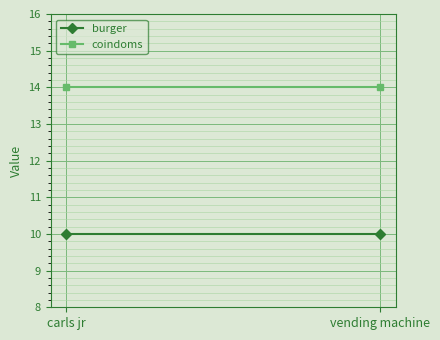

What is the average value of the burger series?

10